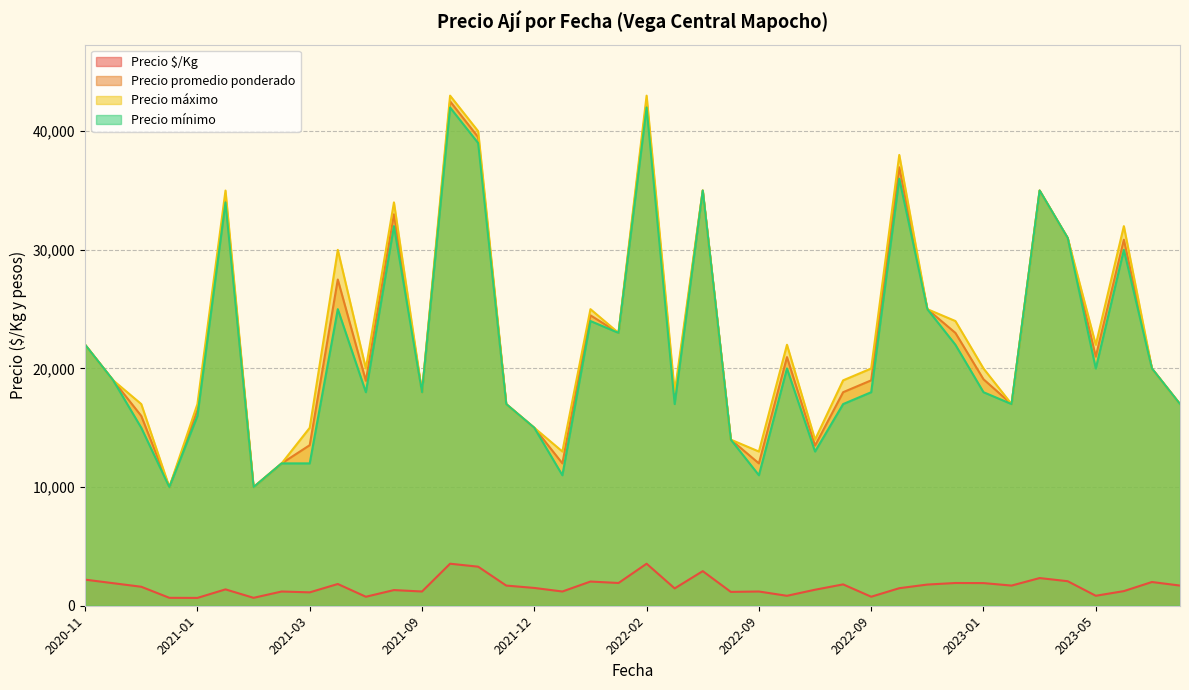

True or false: Precio promedio ponderado has a value of 27645 at 2021-09.

False